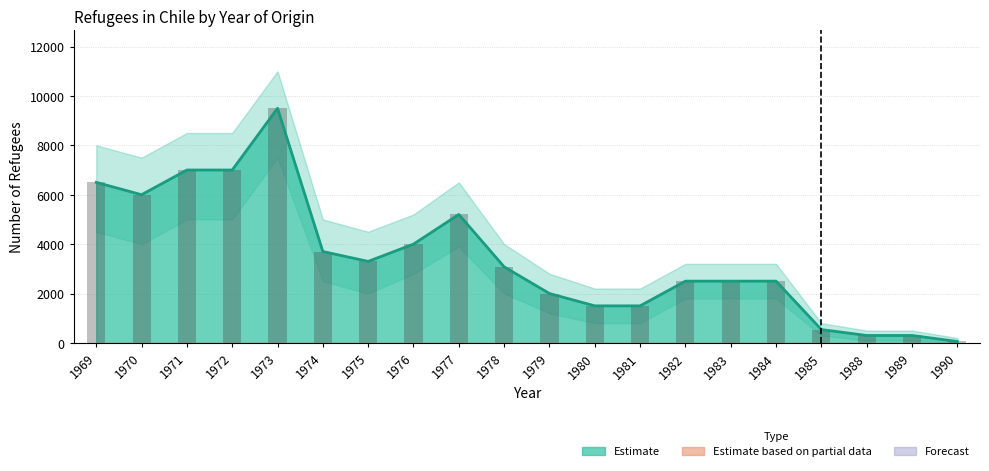

List the labels in order of value, largest first.

1973, 1971, 1972, 1969, 1970, 1977, 1976, 1974, 1975, 1978, 1982, 1983, 1984, 1979, 1980, 1981, 1985, 1988, 1989, 1990